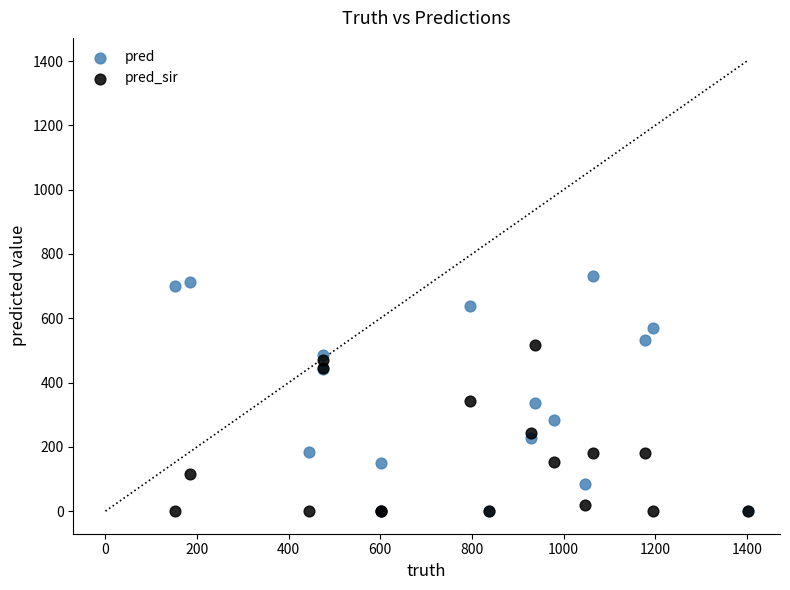

What are all the series names shown in the legend?

pred, pred_sir